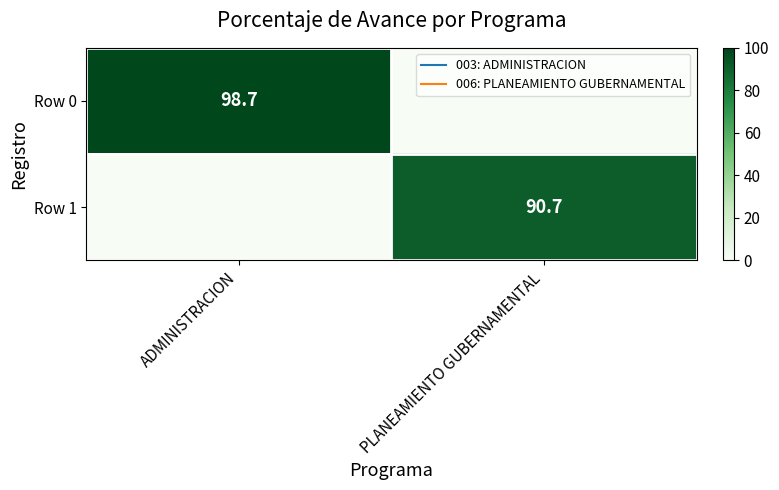

List the series in order of their peak value, highest first.

Row 0, Row 1